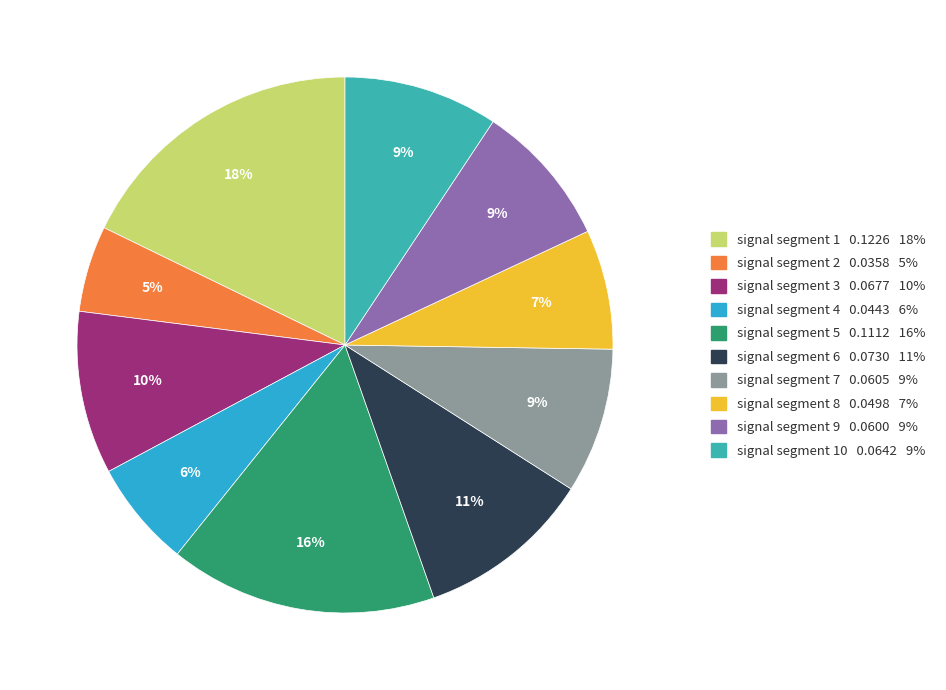

To the nearest percent, what is the average slice percentage?

10%